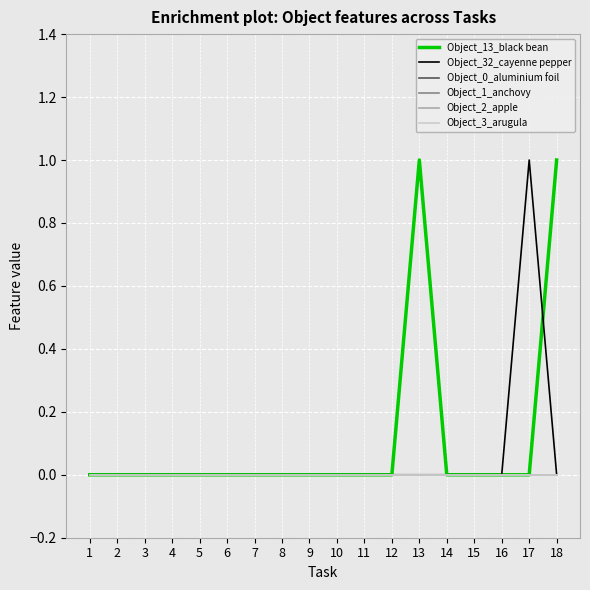

Where is Object_32_cayenne pepper nearest to the value 0?

1